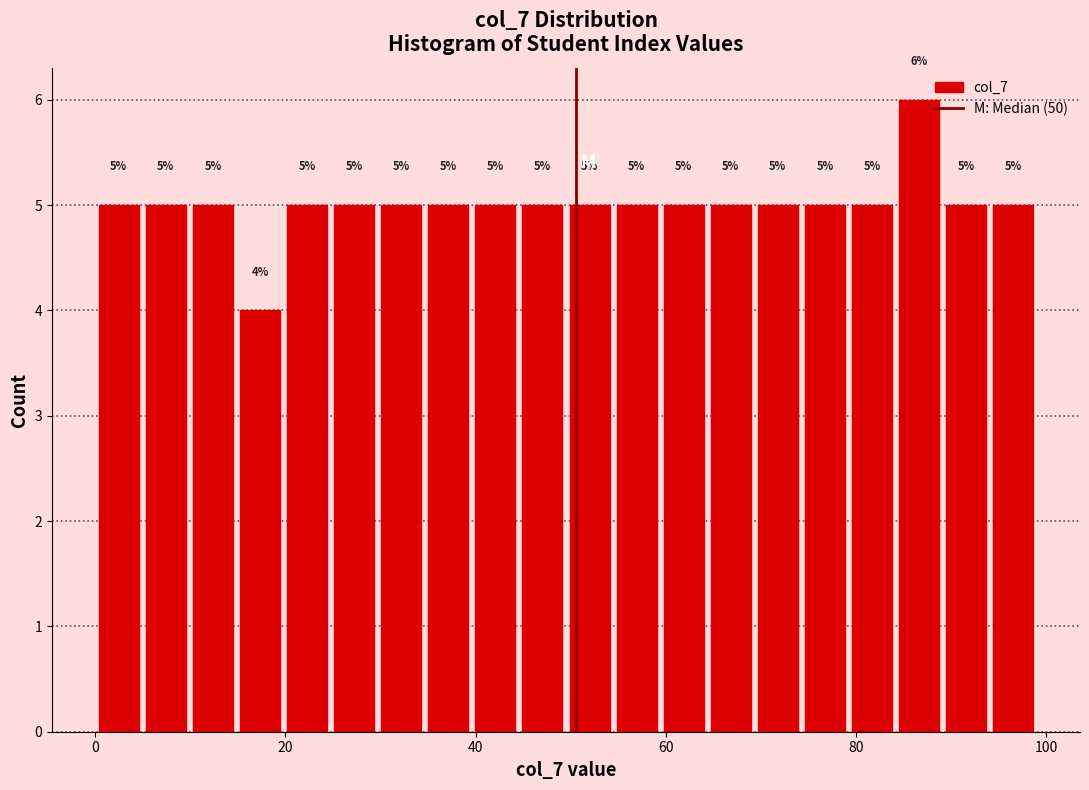

Read against the x-axis, roughly where is the centre of the tallest bar?

86